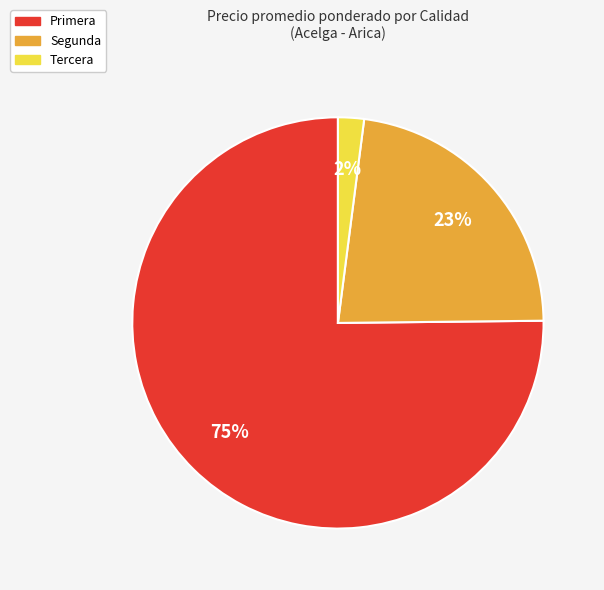

Count the number of slices in the pie.

3